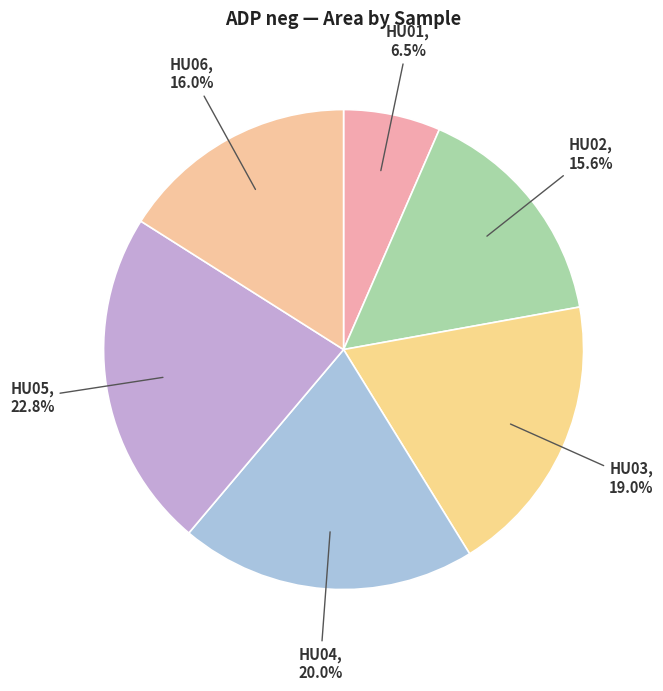

Does any single category account for the majority?

No